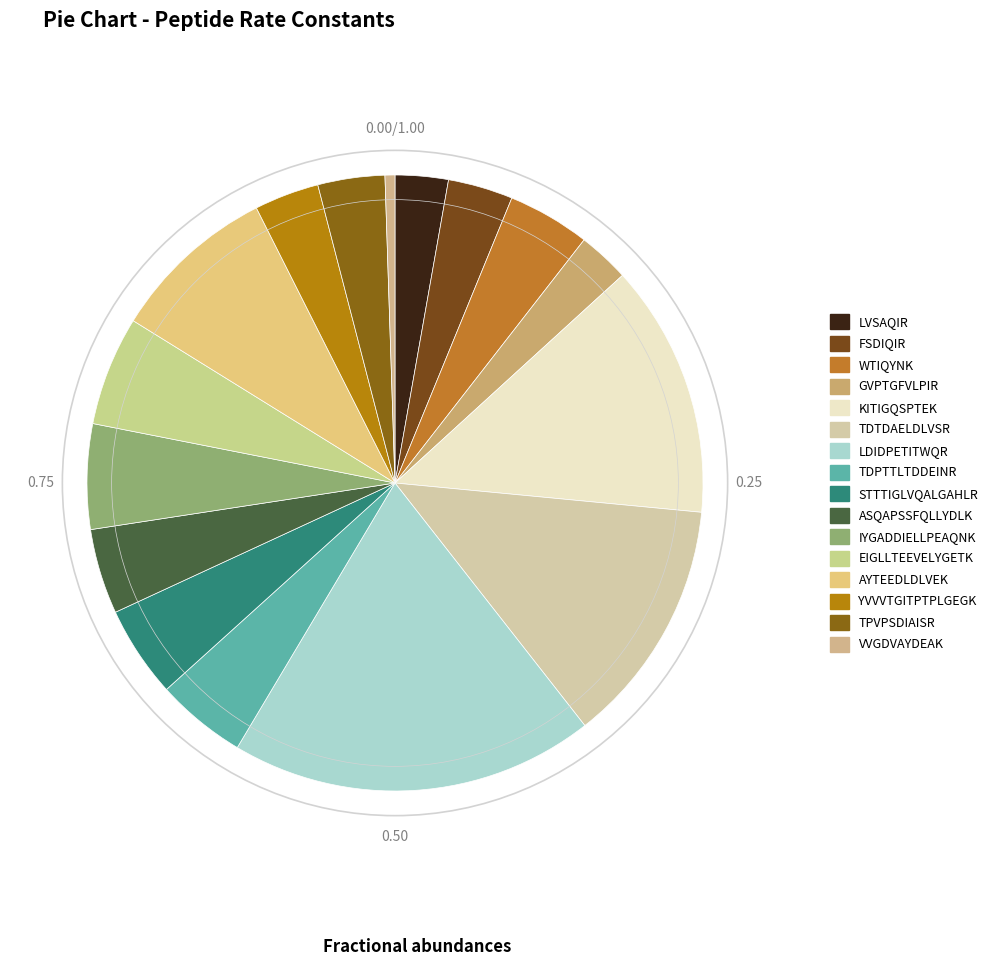

To the nearest percent, what is the difference between the VVGDVAYDEAK and AYTEEDLDLVEK slice percentages?

8%